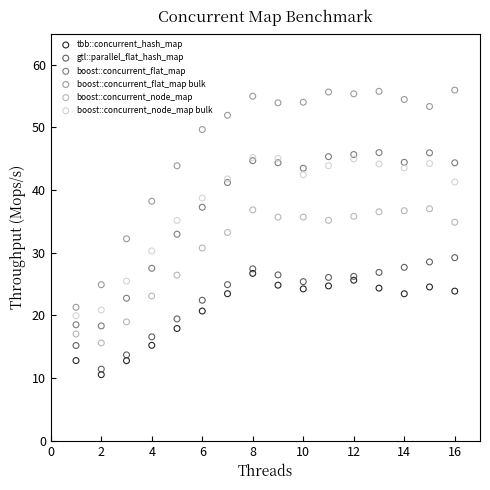

What are all the series names shown in the legend?

tbb::concurrent_hash_map, gtl::parallel_flat_hash_map, boost::concurrent_flat_map, boost::concurrent_flat_map bulk, boost::concurrent_node_map, boost::concurrent_node_map bulk